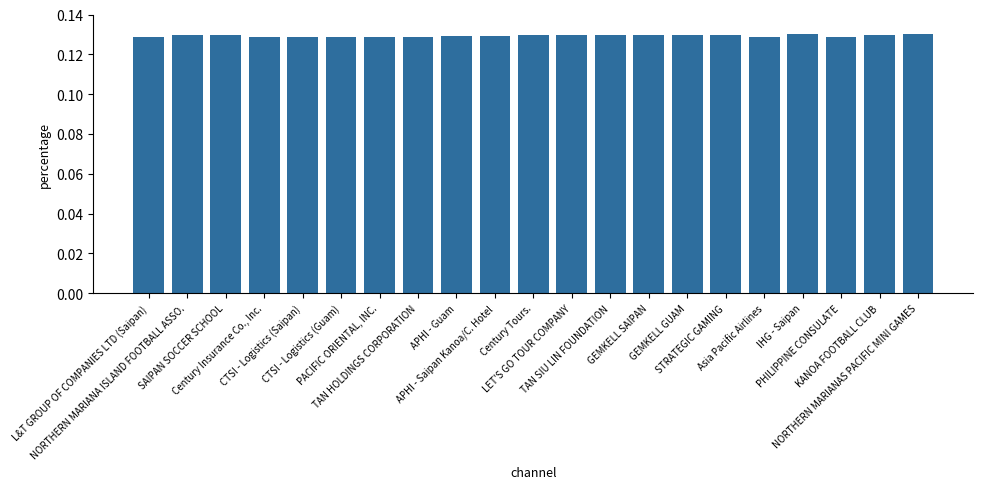

Does the chart contain any negative values?

No